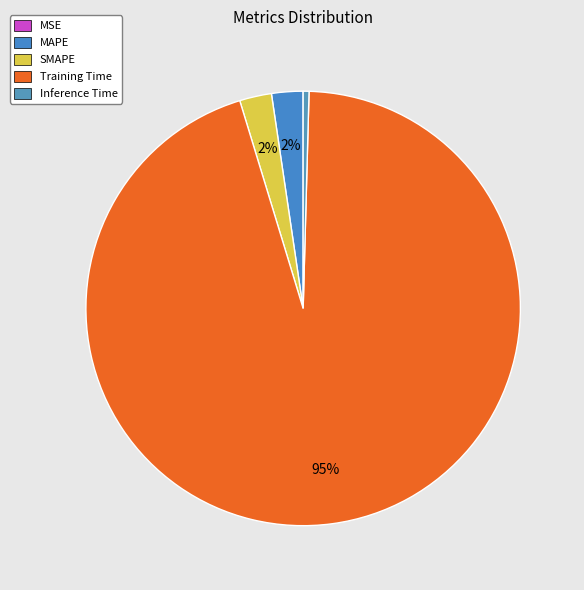

Rank the categories by value from lowest to highest.

MSE, Inference Time, MAPE, SMAPE, Training Time